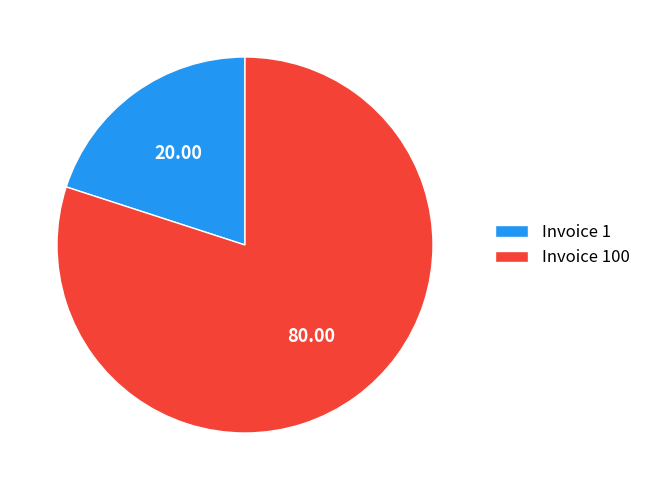

Do Invoice 1 and Invoice 100 together represent more than half of the pie?

Yes